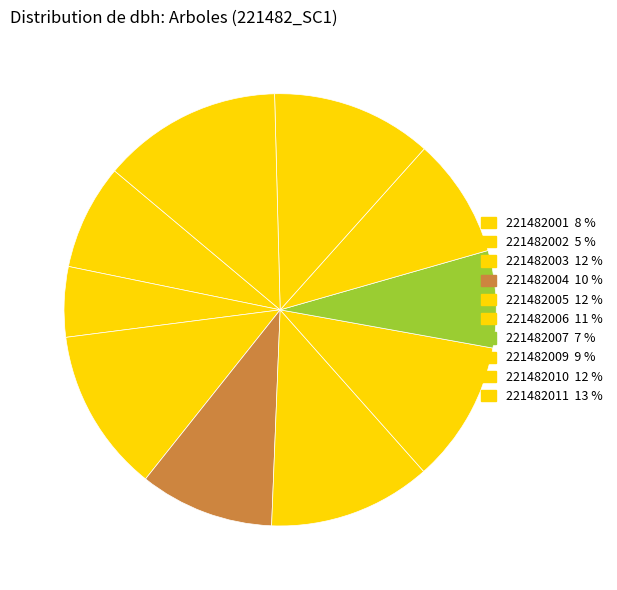

Does 221482002 represent more than half of the total?

No